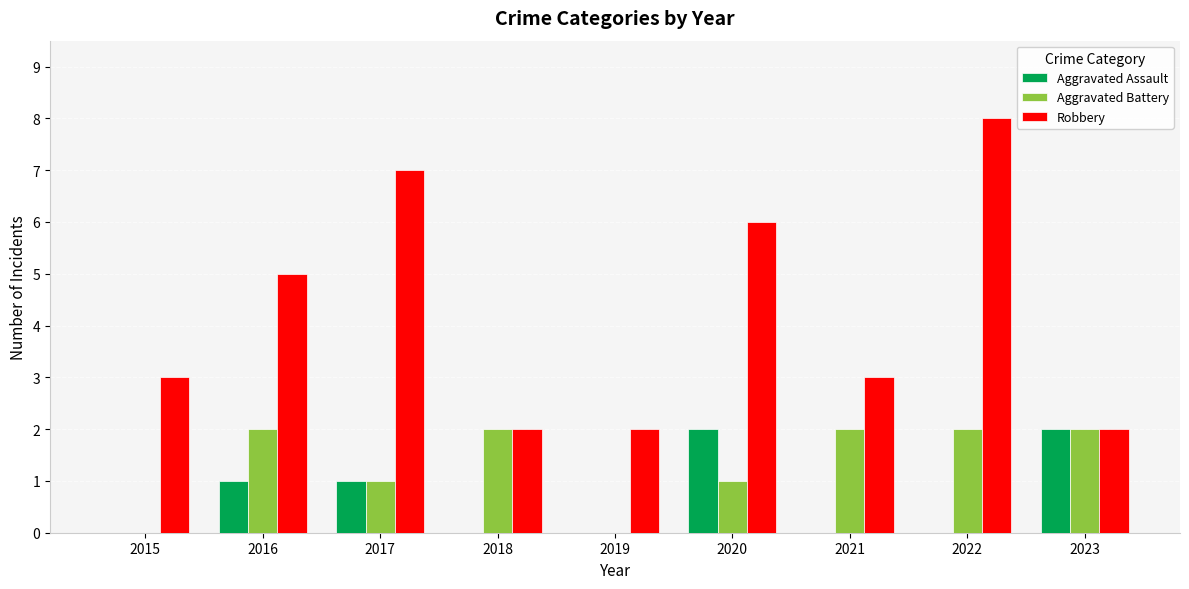

What is the total value across all series at 2018?

4